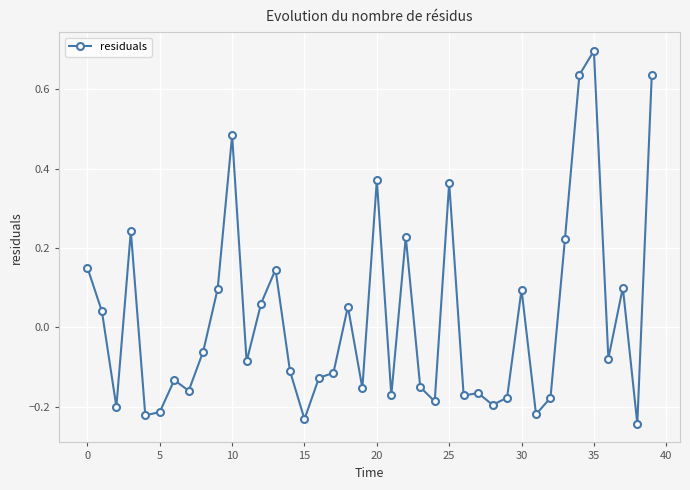

What is the maximum value shown in the chart?

0.7